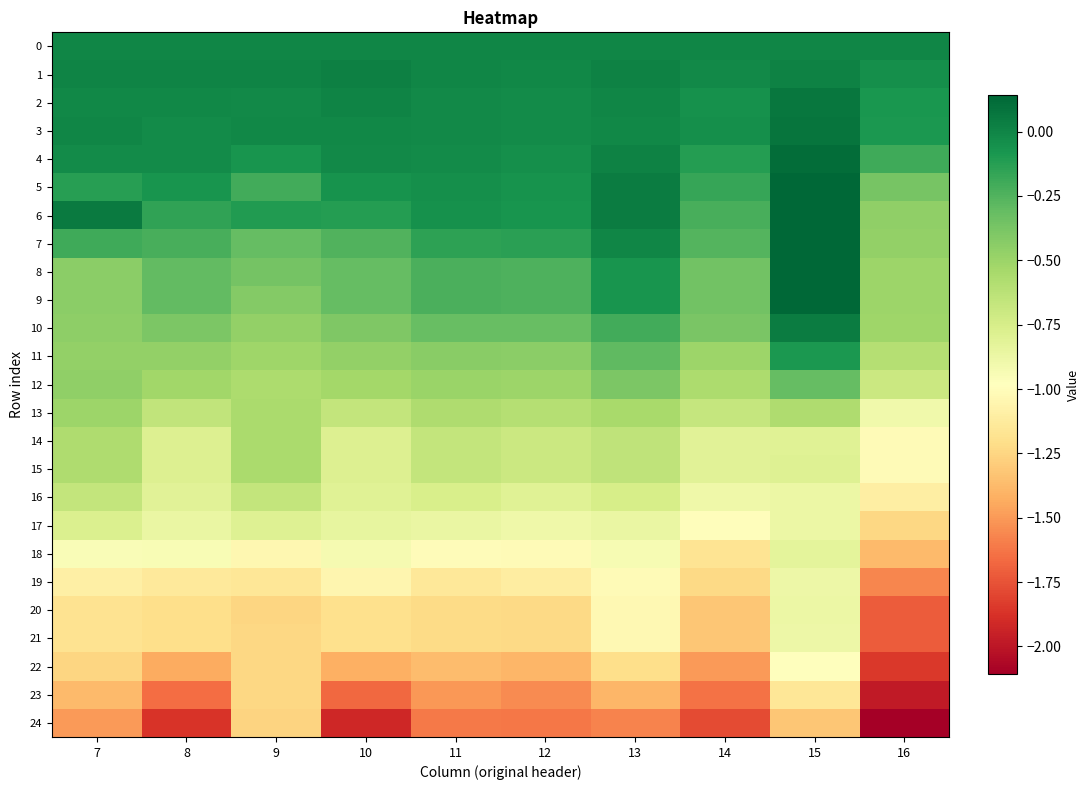

Reading left to right, what are all the values shown in this chart?

0: 7=0.0	8=0.0	9=0.0	10=0.0	11=0.0	12=0.0	13=0.0	14=0.0	15=0.0	16=0.0
1: 7=0.0	8=0.0	9=0.0	10=0.0	11=-0.0	12=-0.0	13=0.0	14=-0.0	15=0.0	16=-0.0
2: 7=-0.0	8=-0.0	9=-0.0	10=0.0	11=-0.0	12=-0.0	13=-0.0	14=-0.1	15=0.1	16=-0.1
3: 7=-0.0	8=-0.0	9=-0.0	10=-0.0	11=-0.0	12=-0.0	13=-0.0	14=-0.0	15=0.1	16=-0.1
4: 7=-0.0	8=-0.0	9=-0.1	10=-0.0	11=-0.0	12=-0.0	13=0.0	14=-0.1	15=0.1	16=-0.2
5: 7=-0.1	8=-0.1	9=-0.2	10=-0.1	11=-0.0	12=-0.1	13=0.0	14=-0.2	15=0.1	16=-0.4
6: 7=0.0	8=-0.1	9=-0.1	10=-0.1	11=-0.1	12=-0.1	13=0.0	14=-0.2	15=0.1	16=-0.5
7: 7=-0.2	8=-0.2	9=-0.3	10=-0.2	11=-0.1	12=-0.1	13=-0.0	14=-0.3	15=0.1	16=-0.5
8: 7=-0.4	8=-0.3	9=-0.4	10=-0.3	11=-0.2	12=-0.2	13=-0.1	14=-0.4	15=0.1	16=-0.5
9: 7=-0.4	8=-0.3	9=-0.4	10=-0.3	11=-0.2	12=-0.2	13=-0.1	14=-0.4	15=0.1	16=-0.5
10: 7=-0.5	8=-0.4	9=-0.5	10=-0.4	11=-0.3	12=-0.3	13=-0.2	14=-0.4	15=0.0	16=-0.5
11: 7=-0.5	8=-0.5	9=-0.5	10=-0.5	11=-0.4	12=-0.4	13=-0.3	14=-0.5	15=-0.1	16=-0.6
12: 7=-0.5	8=-0.5	9=-0.6	10=-0.5	11=-0.5	12=-0.5	13=-0.4	14=-0.6	15=-0.3	16=-0.7
13: 7=-0.5	8=-0.7	9=-0.6	10=-0.7	11=-0.6	12=-0.6	13=-0.5	14=-0.7	15=-0.6	16=-0.9
14: 7=-0.6	8=-0.8	9=-0.6	10=-0.8	11=-0.7	12=-0.7	13=-0.6	14=-0.8	15=-0.8	16=-1.0
15: 7=-0.6	8=-0.8	9=-0.6	10=-0.8	11=-0.7	12=-0.7	13=-0.6	14=-0.8	15=-0.8	16=-1.0
16: 7=-0.7	8=-0.8	9=-0.7	10=-0.8	11=-0.8	12=-0.8	13=-0.7	14=-0.9	15=-0.9	16=-1.1
17: 7=-0.8	8=-0.9	9=-0.8	10=-0.9	11=-0.9	12=-0.9	13=-0.9	14=-1.0	15=-0.9	16=-1.2
18: 7=-0.9	8=-0.9	9=-1.0	10=-0.9	11=-1.0	12=-1.0	13=-0.9	14=-1.2	15=-0.8	16=-1.4
19: 7=-1.1	8=-1.1	9=-1.2	10=-1.0	11=-1.1	12=-1.1	13=-1.0	14=-1.2	15=-0.9	16=-1.6
20: 7=-1.2	8=-1.2	9=-1.2	10=-1.2	11=-1.2	12=-1.2	13=-1.0	14=-1.3	15=-0.9	16=-1.7
21: 7=-1.2	8=-1.2	9=-1.2	10=-1.2	11=-1.2	12=-1.2	13=-1.0	14=-1.3	15=-0.9	16=-1.7
22: 7=-1.3	8=-1.4	9=-1.2	10=-1.4	11=-1.4	12=-1.4	13=-1.2	14=-1.5	15=-1.0	16=-1.8
23: 7=-1.4	8=-1.7	9=-1.2	10=-1.7	11=-1.5	12=-1.6	13=-1.4	14=-1.6	15=-1.2	16=-2.0
24: 7=-1.5	8=-1.9	9=-1.3	10=-1.9	11=-1.6	12=-1.6	13=-1.6	14=-1.8	15=-1.3	16=-2.1